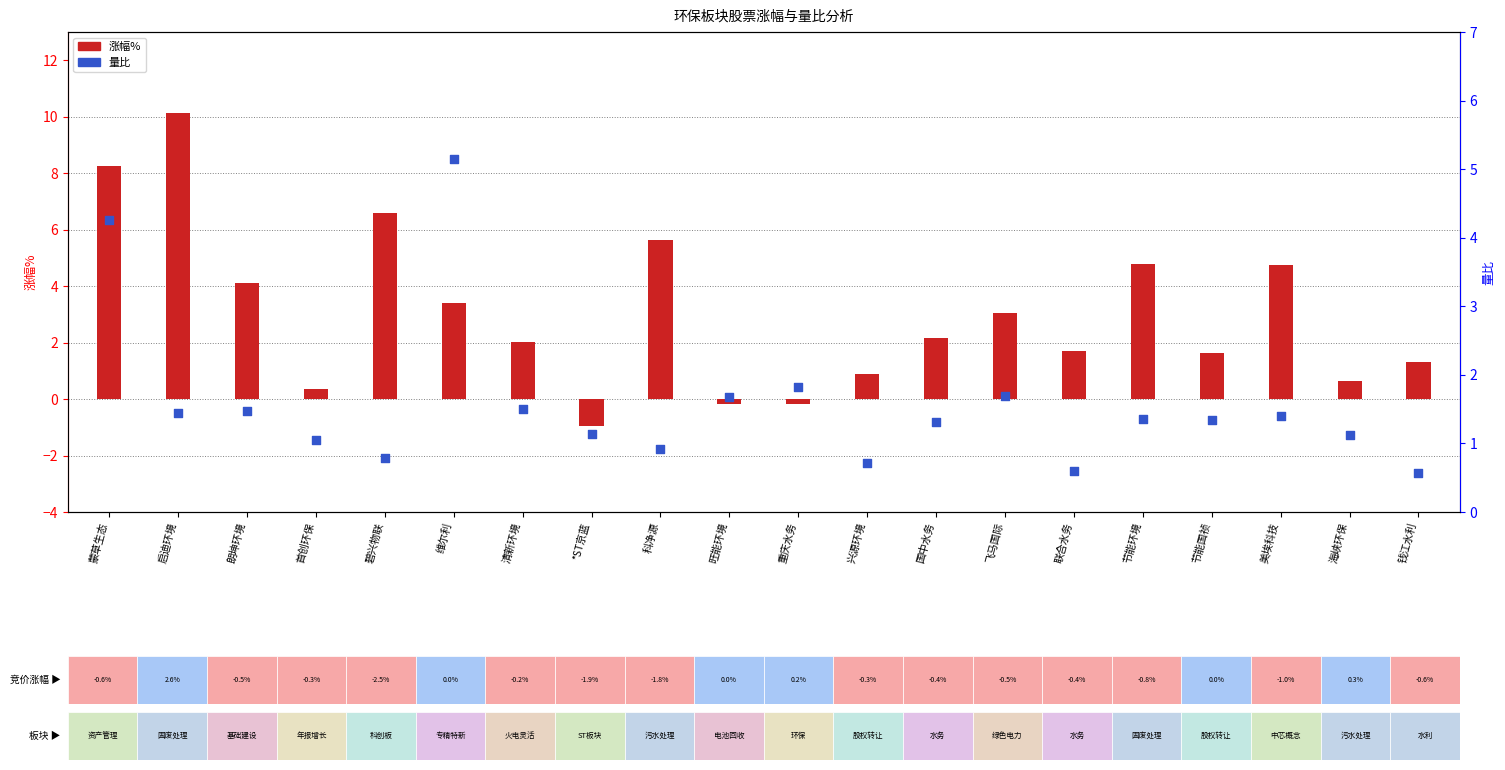

Which series reaches the maximum Y coordinate?

涨幅%